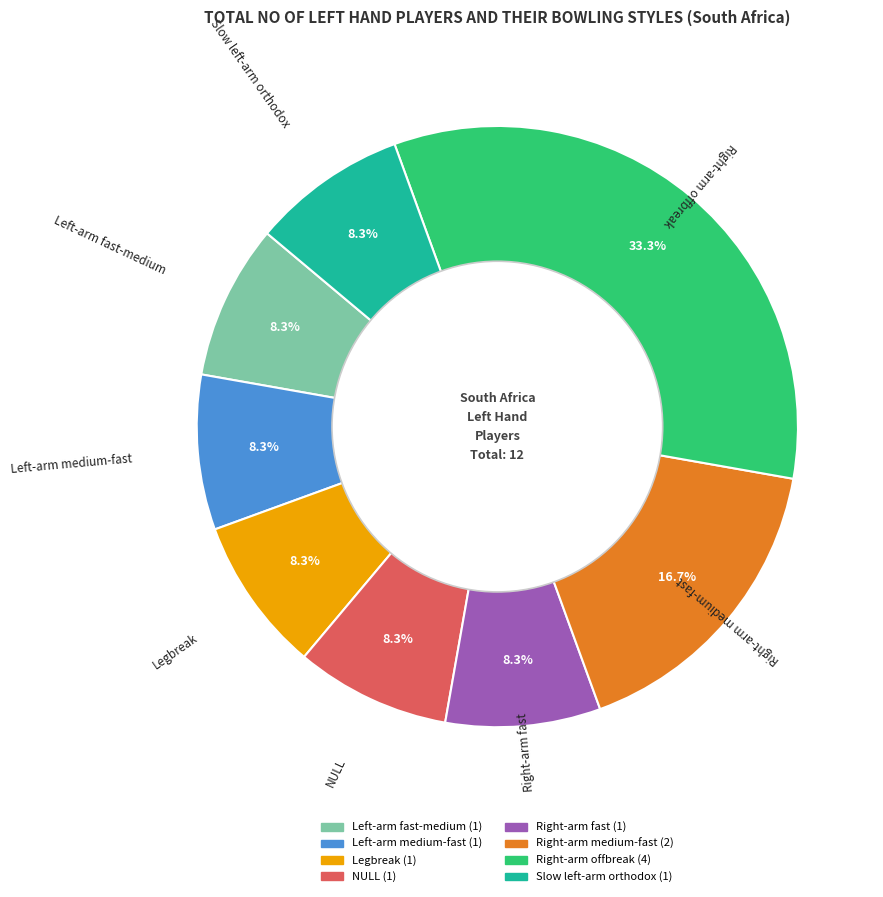

Which category has the biggest portion of the pie?

Right-arm offbreak